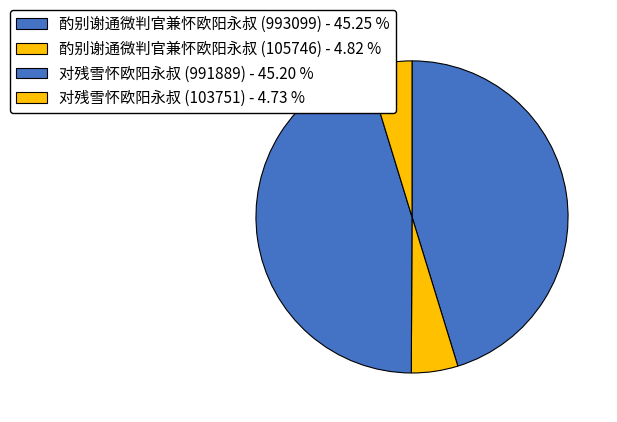

How many slices are in this pie chart?

4